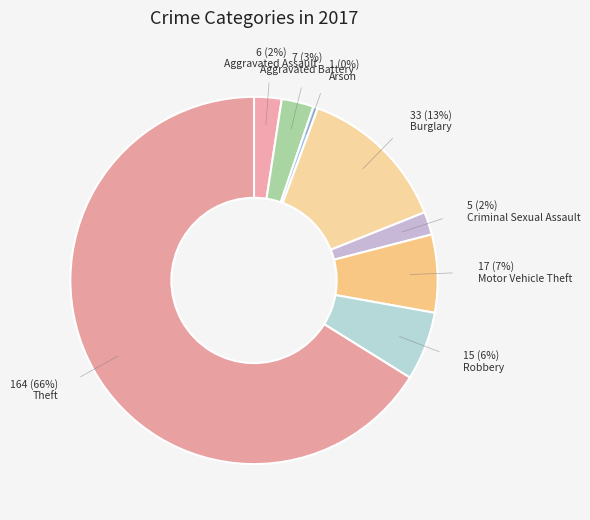

How many segments does this pie chart have?

8